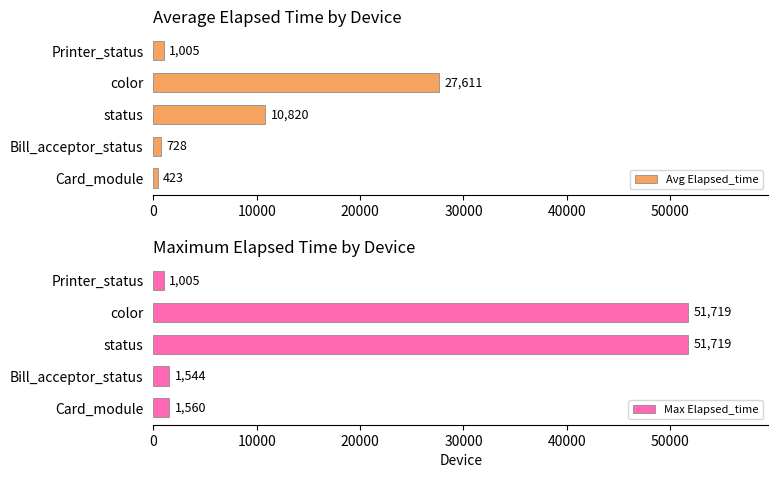

True or false: Avg Elapsed_time has a value of 2511 at status.

False